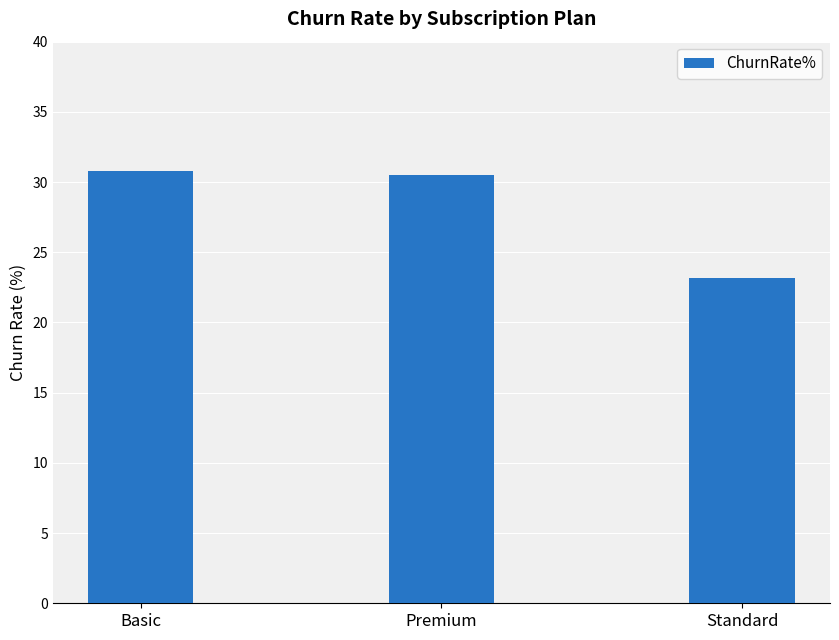

The value at Premium is 19.4. True or false?

False